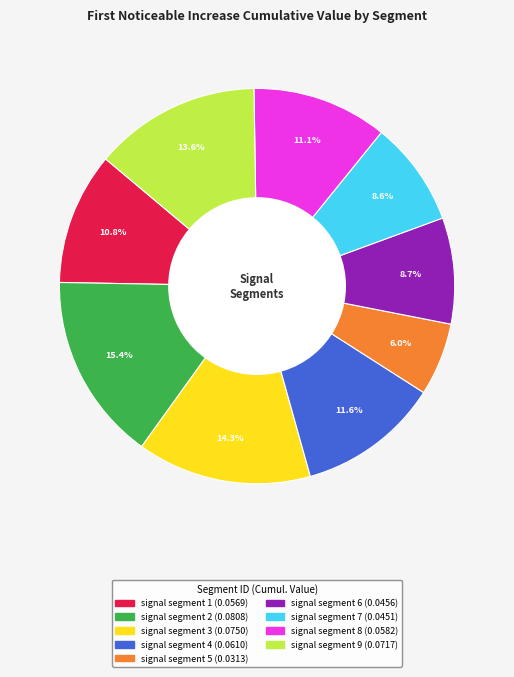

What percentage is NOT represented by signal segment 7?

91.4%